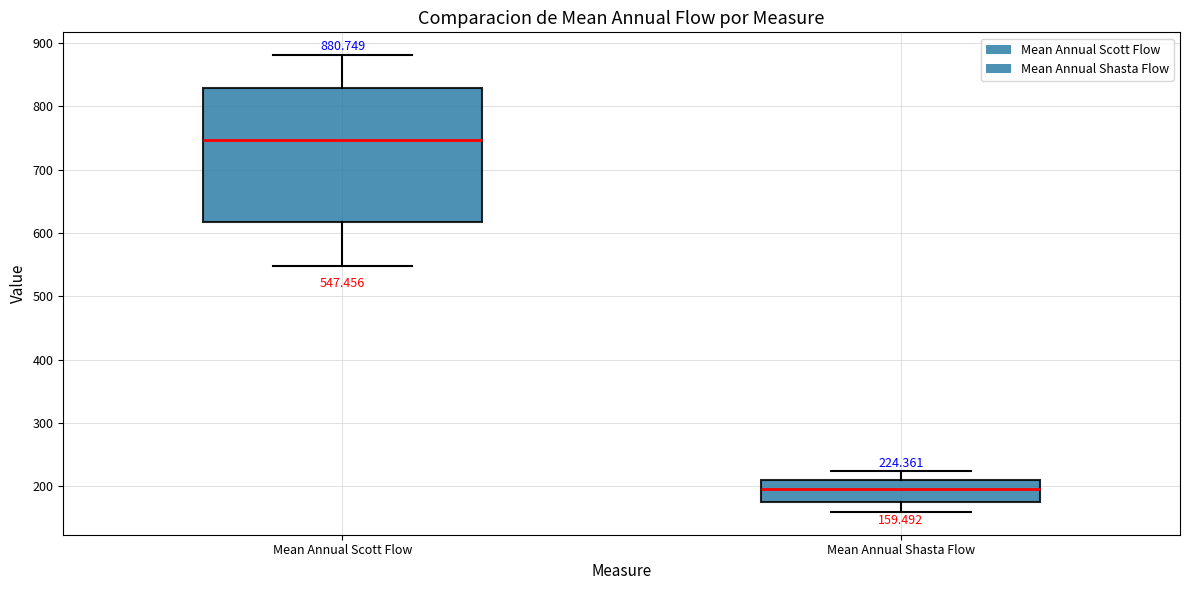

Which box is the tallest, from its lower edge to its upper edge?

Mean Annual Scott Flow